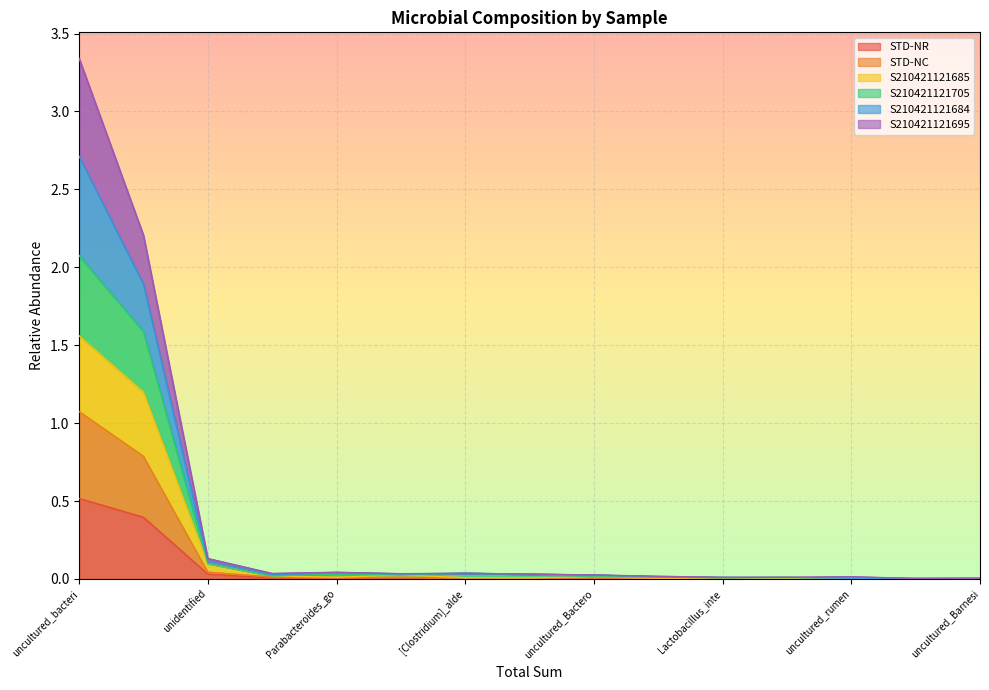

True or false: STD-NC has a value of 0.0 at uncultured_organism.

False